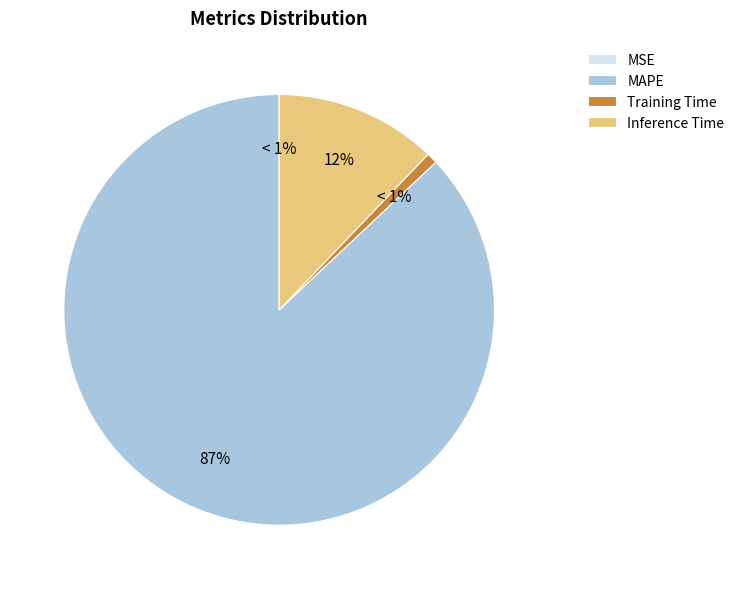

To the nearest percent, what is the combined percentage of Inference Time and MSE?

12%